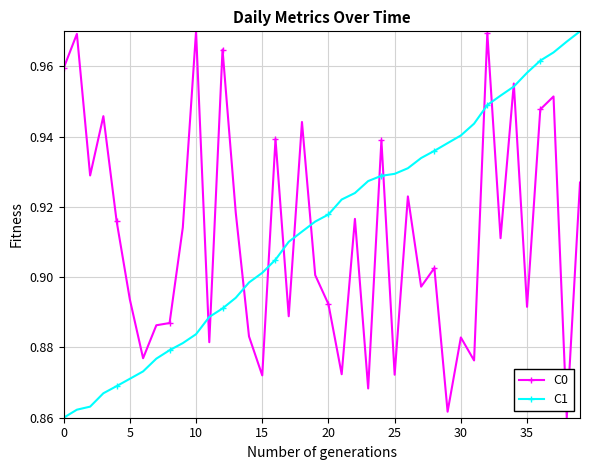

True or false: C0 has more than 0 points higher than both neighbors.

True